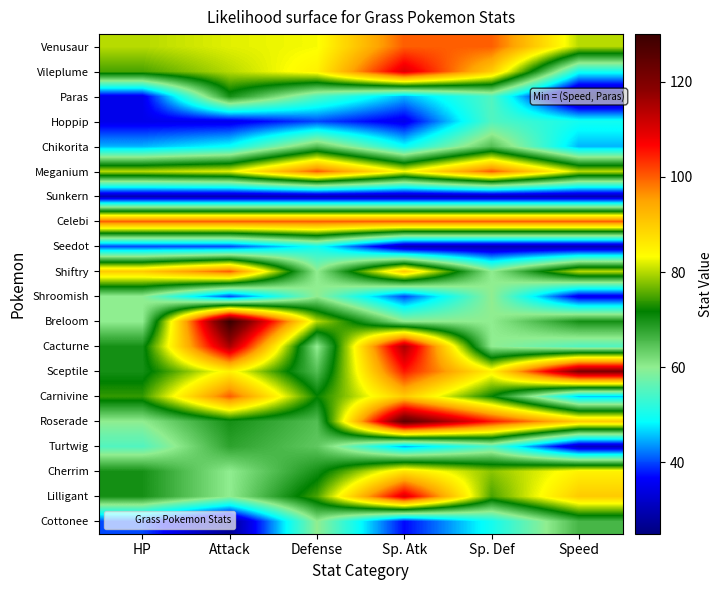

At which category is the sum across all series the highest?

Sp. Atk